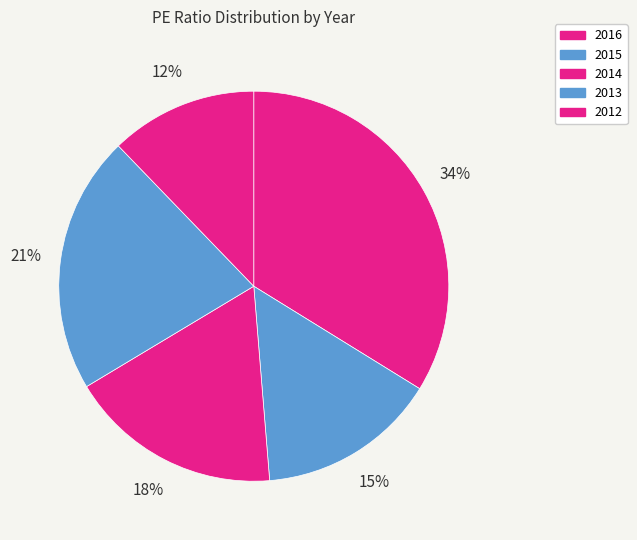

Approximately how many times larger is the value at 2015 compared to 2013?

0.7